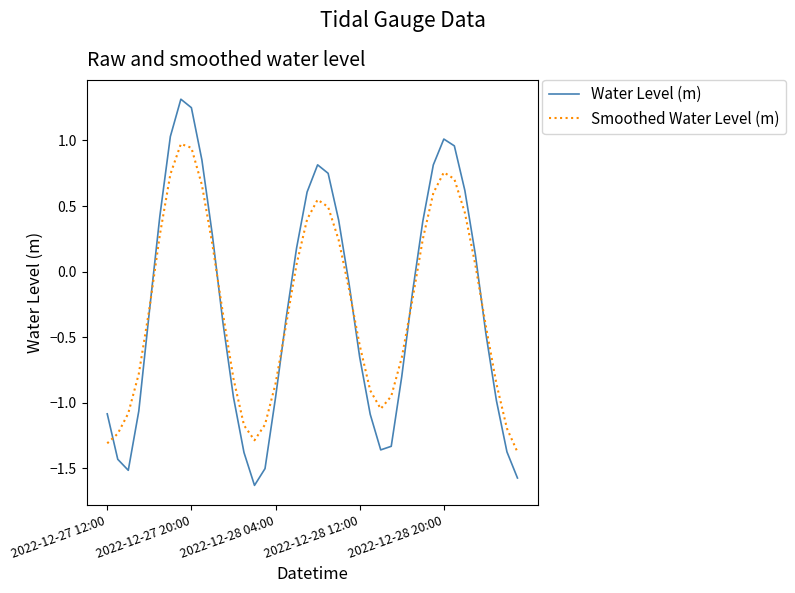

Which series has the largest range (max minus min)?

Water Level (m)